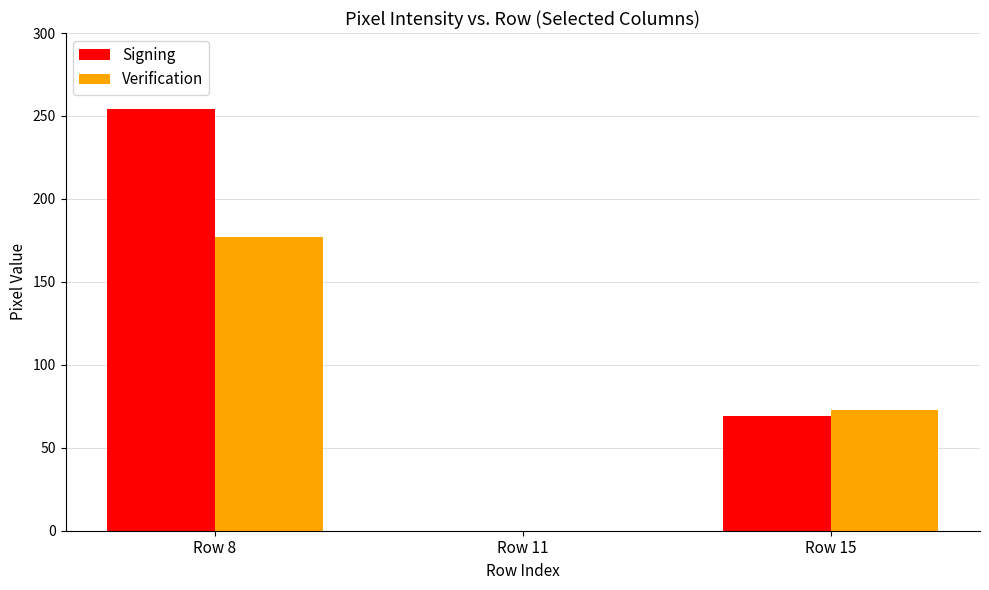

What are all the series names shown in the legend?

Signing, Verification